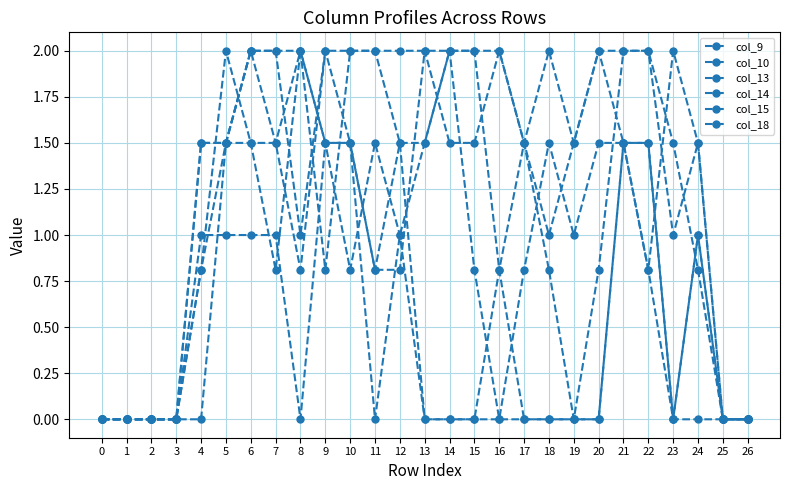

How many interior local valleys does the col_10 series have?

3